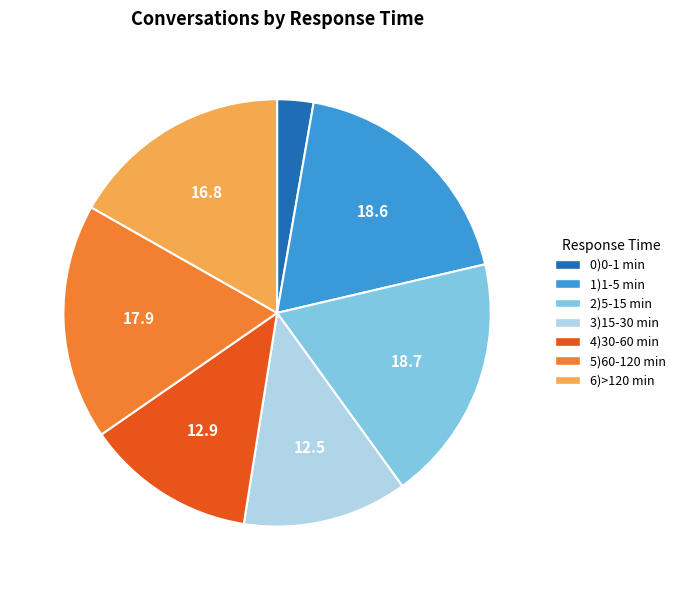

Does 4)30-60 min account for over 50% of the chart?

No